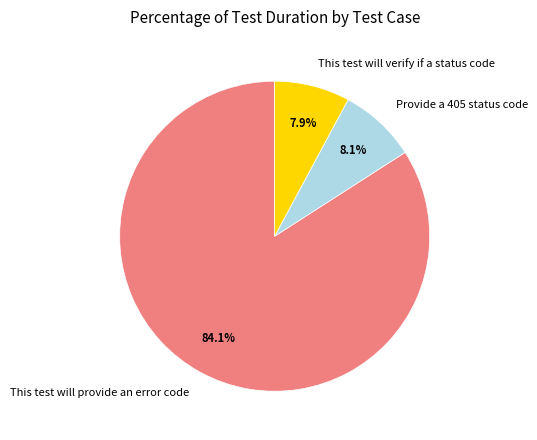

What portion of the pie excludes This test will verify if a status code?

92.1%